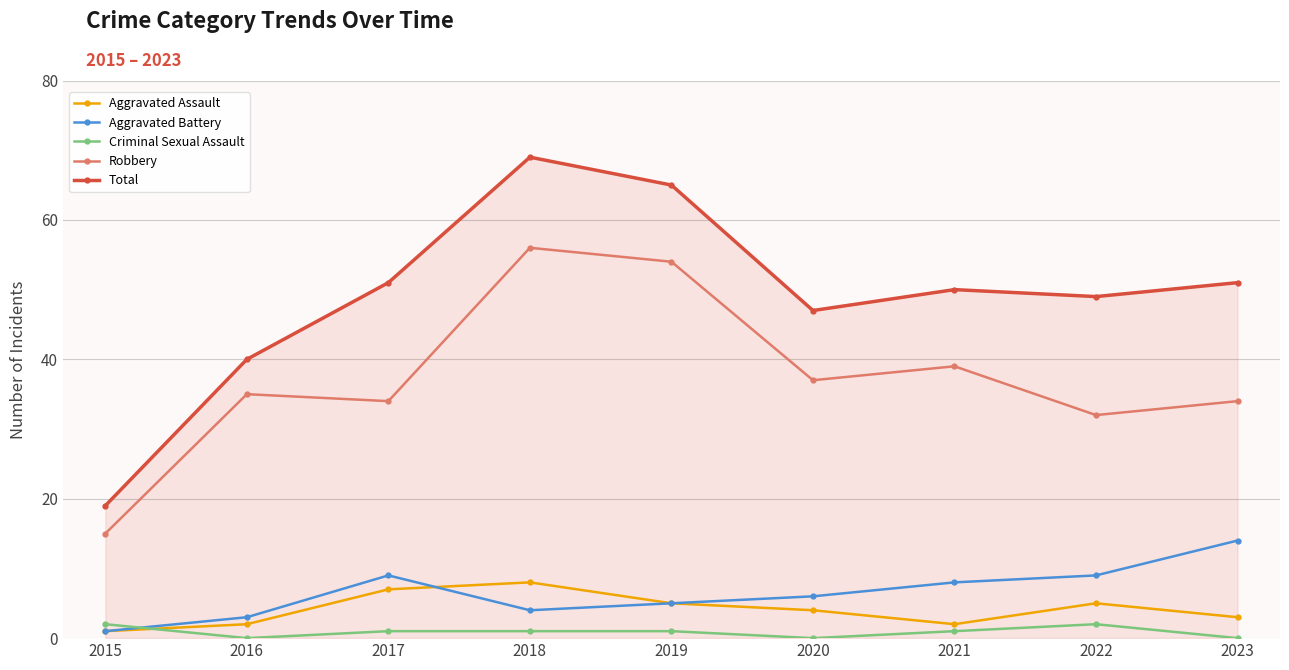

At which label is Aggravated Assault closest to 4?

2020